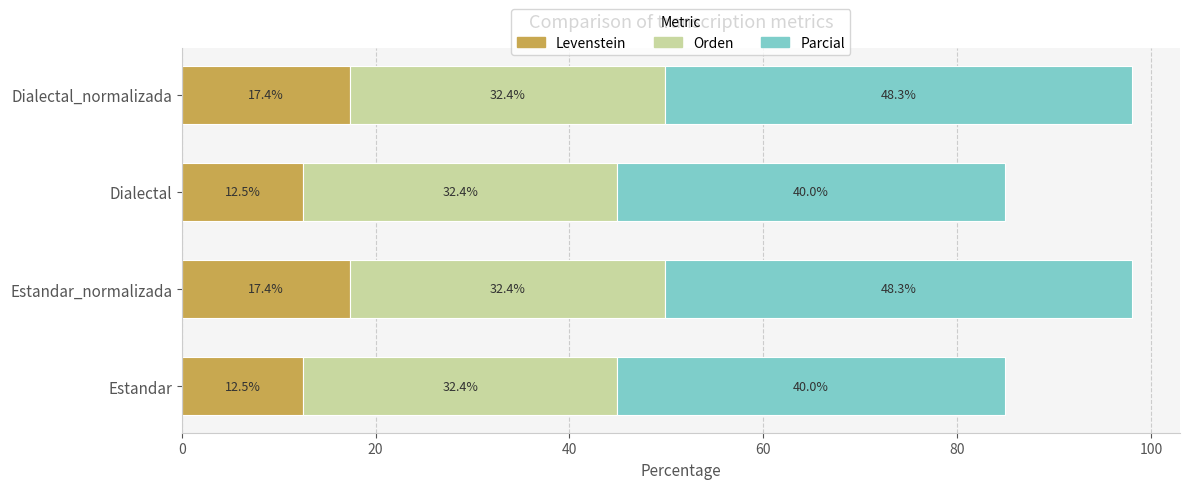

What is the average value of the Levenstein series?

14.9